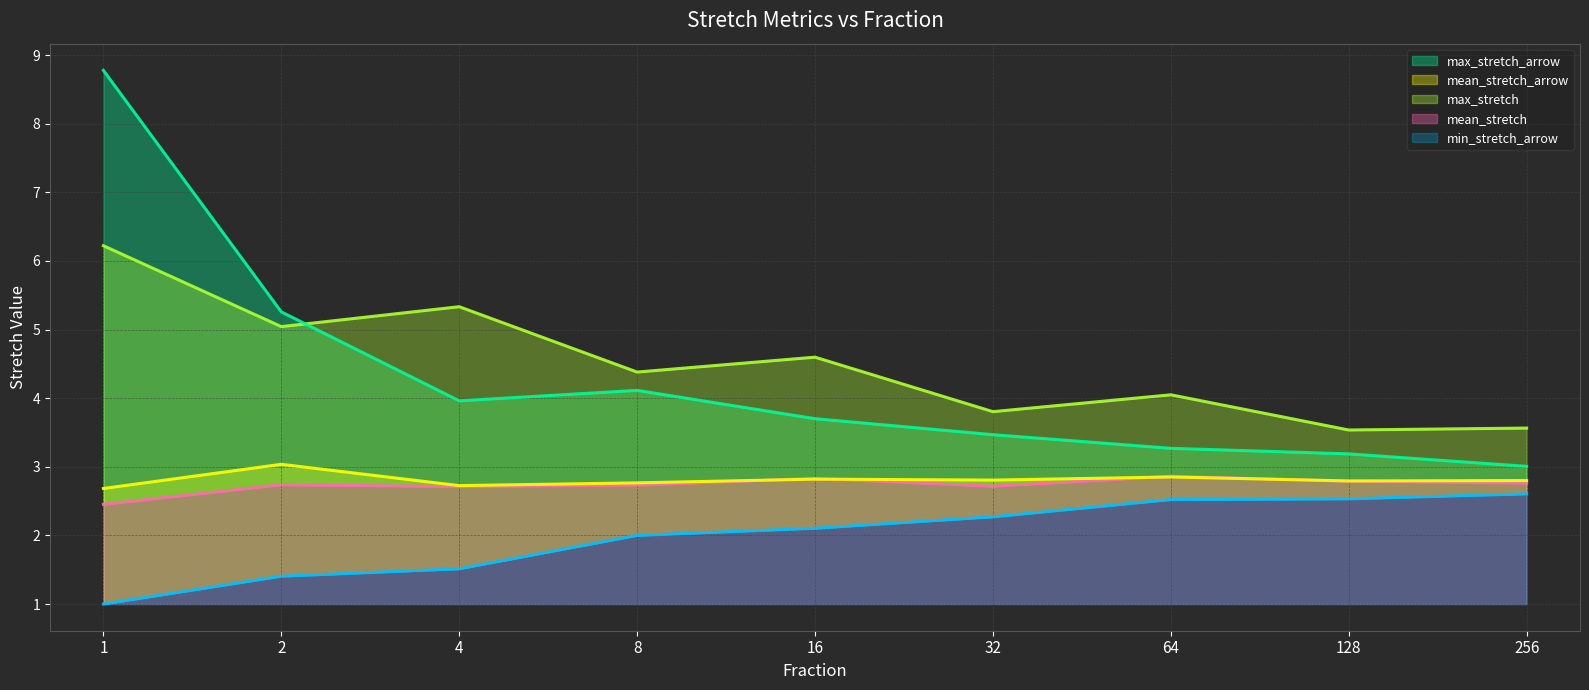

Reading left to right, what are all the values shown in this chart?

mean_stretch: 2.5	2.7	2.7	2.7	2.8	2.7	2.9	2.8	2.8
max_stretch: 6.2	5.0	5.3	4.4	4.6	3.8	4.0	3.5	3.6
mean_stretch_arrow: 2.7	3.0	2.7	2.8	2.8	2.8	2.9	2.8	2.8
min_stretch_arrow: 1.0	1.4	1.5	2.0	2.1	2.3	2.5	2.5	2.6
max_stretch_arrow: 8.8	5.3	4.0	4.1	3.7	3.5	3.3	3.2	3.0